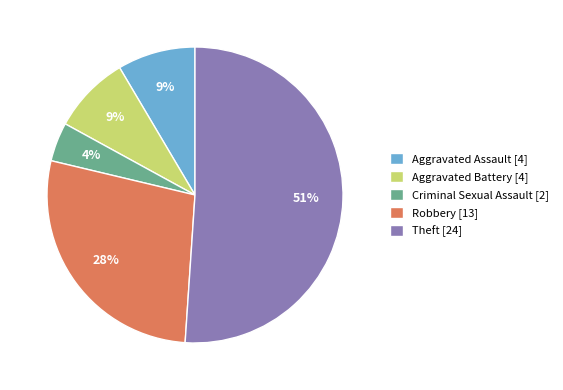

Count the number of slices in the pie.

5